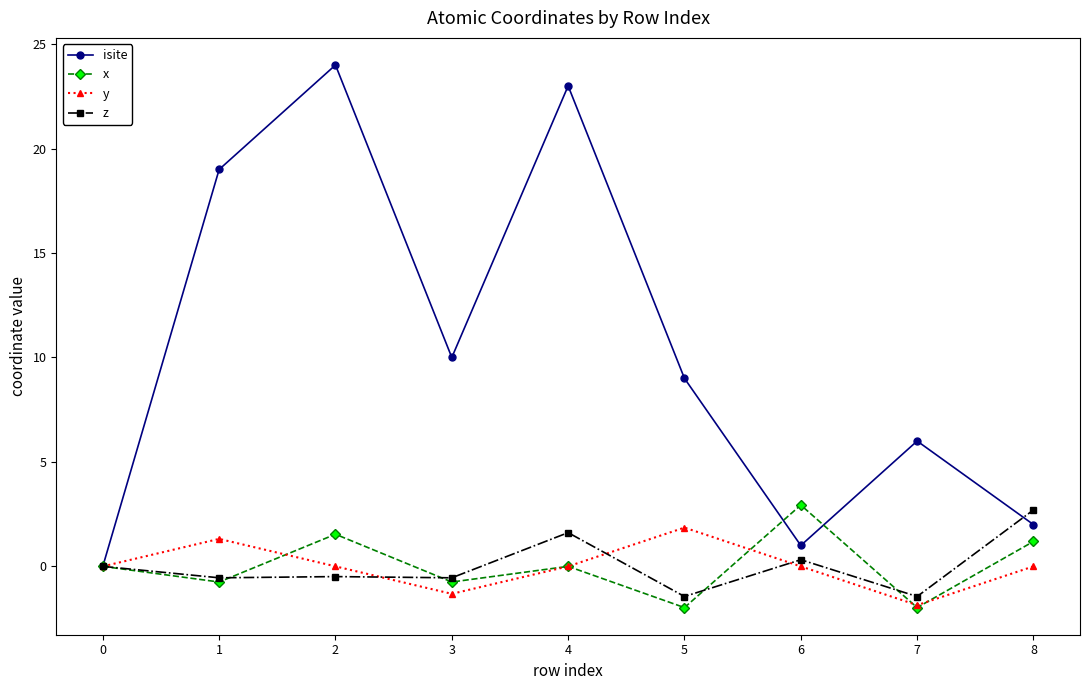

How many data points in isite are less than 9?

4